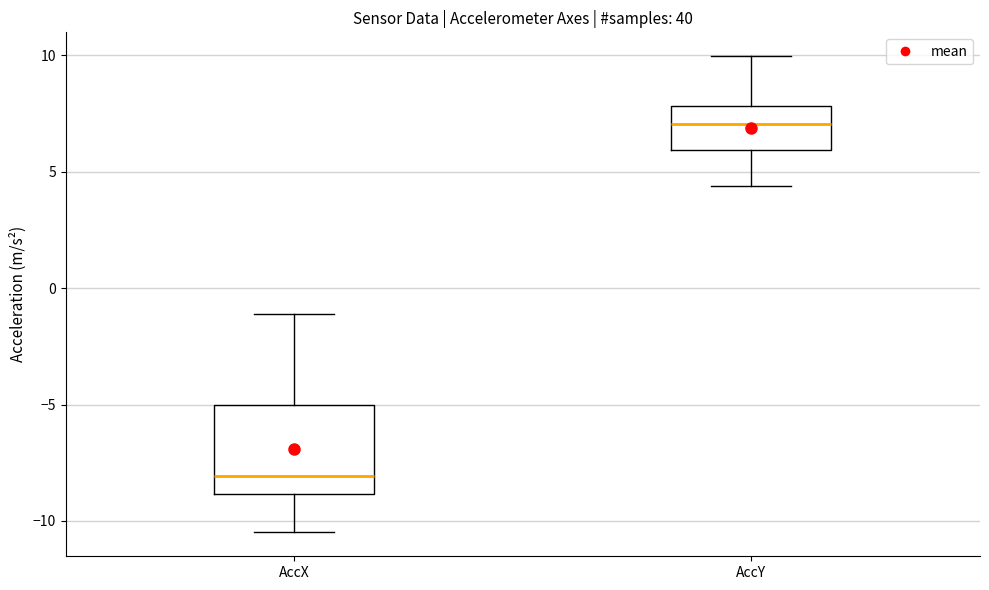

Where does the lower whisker of the box for AccX end on the y-axis? The values are not printed on the chart, so give them approximately, as read against the axis.

-10.5